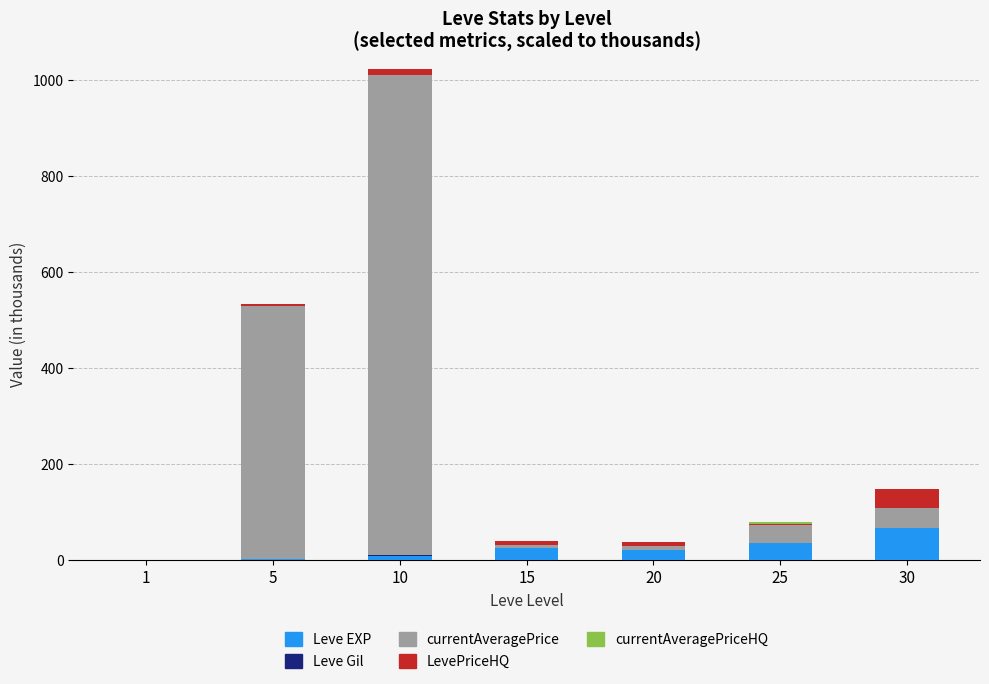

At which category is the sum across all series the highest?

10